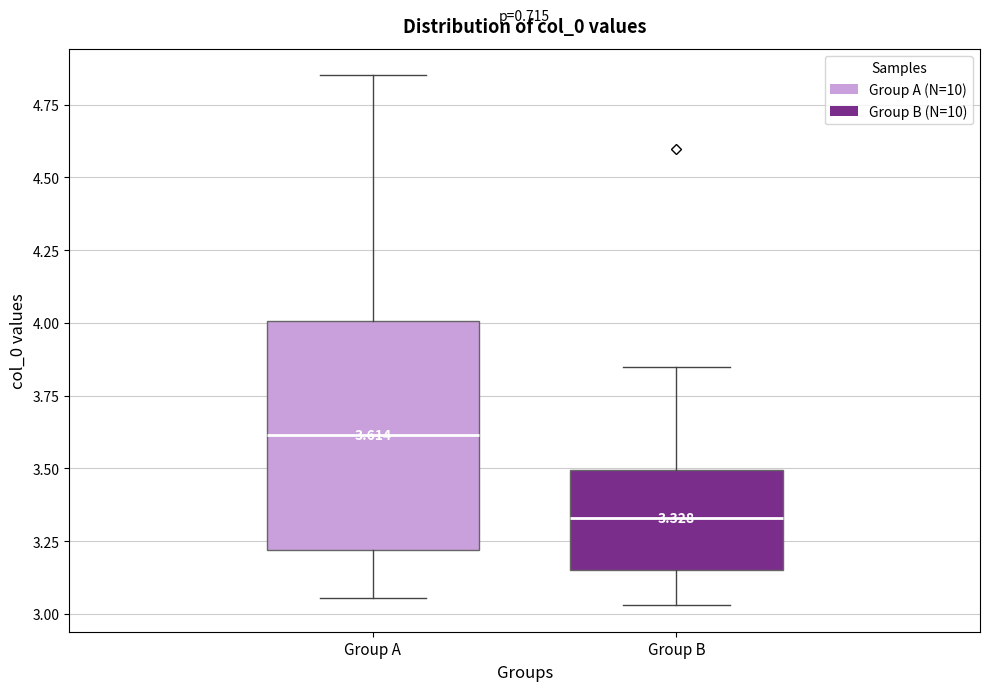

Comparing the boxes themselves (not the whiskers), which one is the tallest?

Group A